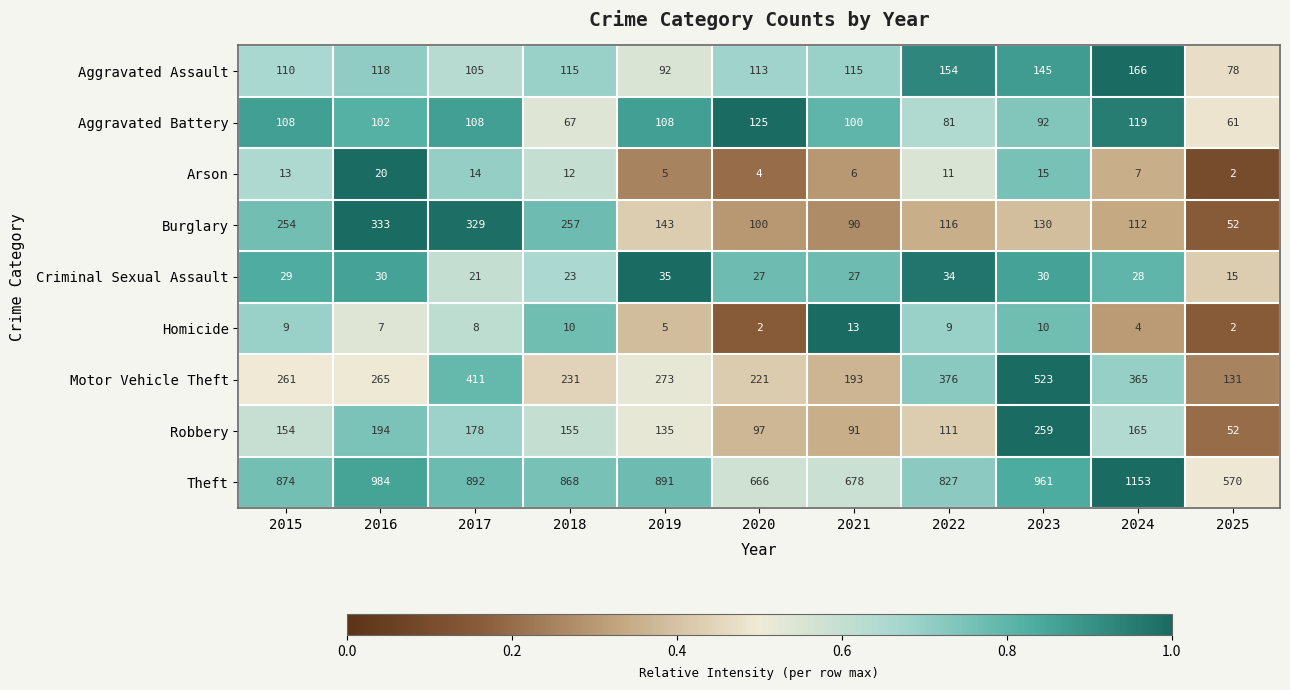

At which label is Motor Vehicle Theft closest to 327?

2024